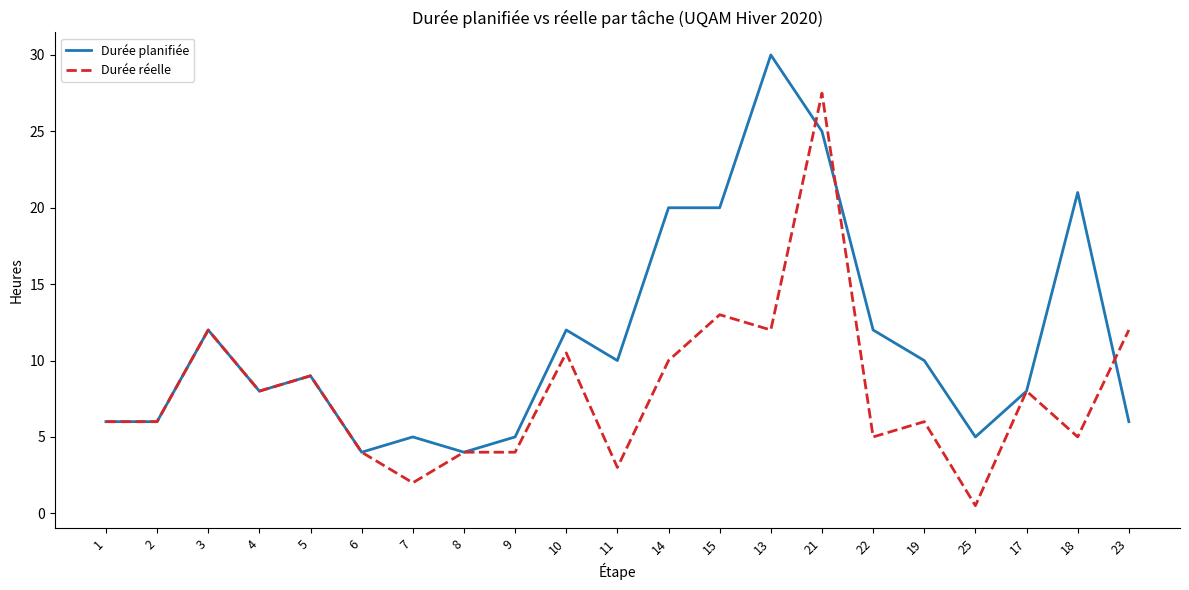

At how many categories does at least one series exceed 26?

2